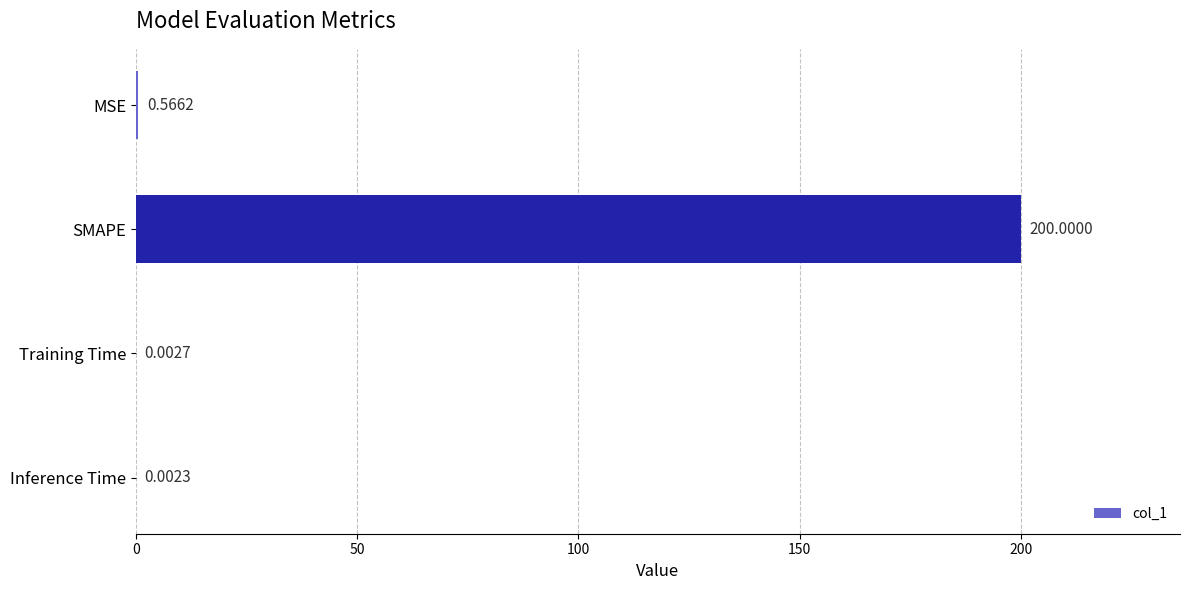

Between Inference Time and SMAPE, which is larger?

SMAPE